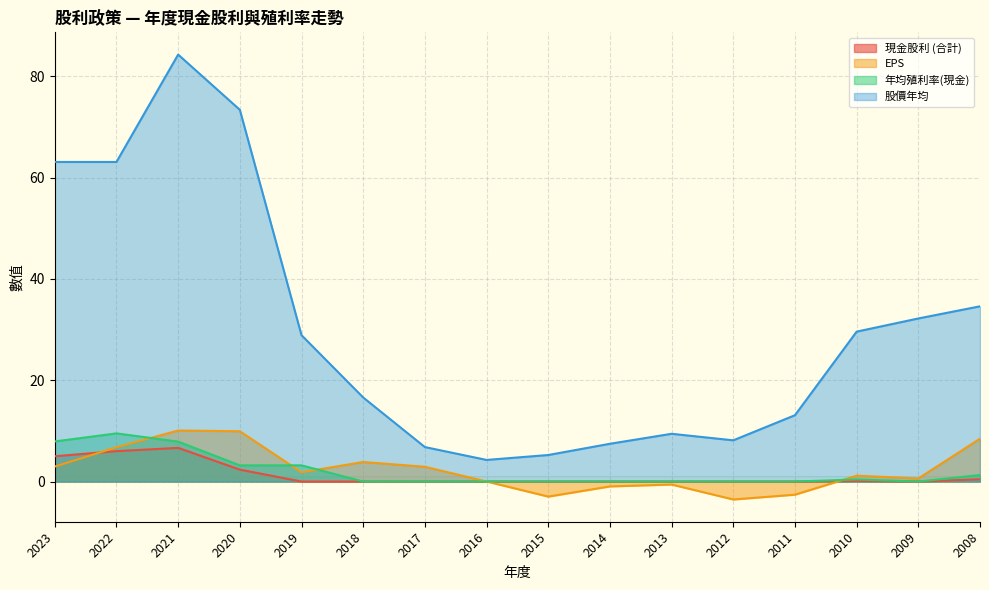

Reading left to right, list all the values displayed in this chart.

現金股利 (合計): 5.0	6.0	6.7	2.4	0.0	0.0	0.0	0.0	0.0	0.0	0.0	0.0	0.0	0.1	0.0	0.5
EPS: 3.0	6.8	10.1	9.9	1.8	3.9	2.9	0.0	-3.0	-1.0	-0.6	-3.5	-2.6	1.2	0.6	8.5
年均殖利率(現金): 7.9	9.5	7.9	3.2	3.2	0.0	0.0	0.0	0.0	0.0	0.0	0.0	0.0	0.4	0.0	1.3
股價年均: 63.1	63.1	84.3	73.4	28.9	16.6	6.8	4.3	5.2	7.5	9.4	8.1	13.1	29.6	32.2	34.6